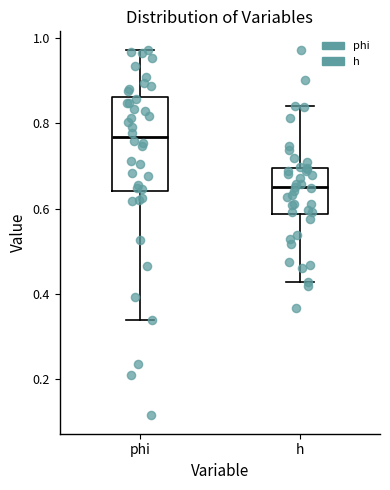

Reading left to right, transcribe this box plot: for each box, give where its median line is, the range the box spans, and where its two whiskers end, as read against the y-axis. The values are not printed on the chart, so give them approximately, as read against the axis.

phi: median 0.76, box 0.64 to 0.86, whiskers 0.34 to 0.98
h: median 0.66, box 0.58 to 0.70, whiskers 0.42 to 0.84